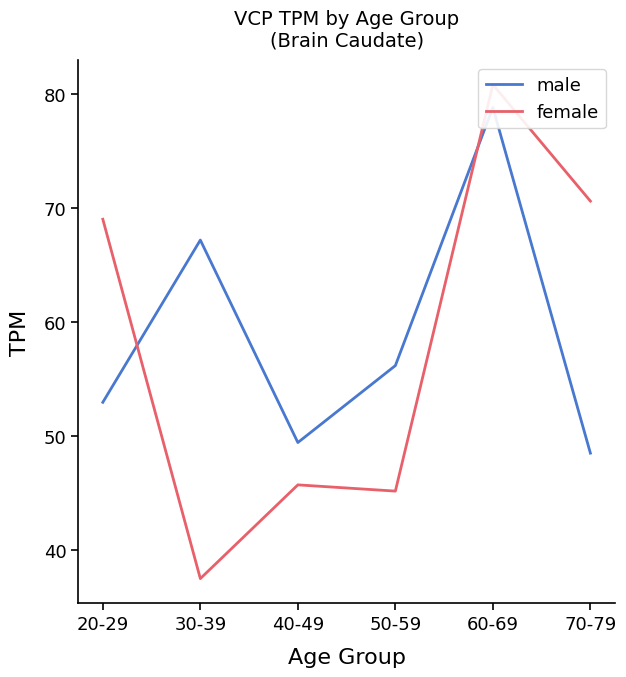

What is the difference between the highest and lowest values at 50-59?

11.0